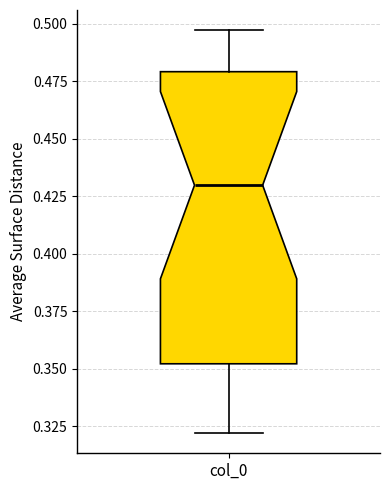

Read this box plot against the y-axis: the position of the median line, the range covered by the box, and the ends of both whiskers. The values are not printed on the chart, so give them approximately, as read against the axis.

median 0.430, box 0.350 to 0.480, whiskers 0.320 to 0.495